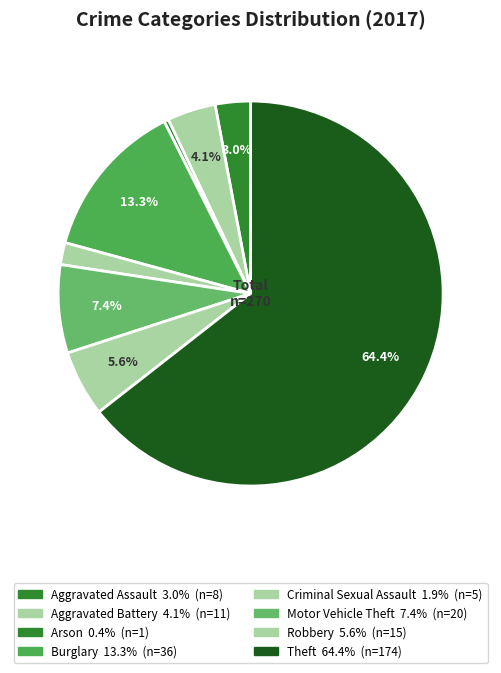

Count the number of slices in the pie.

8